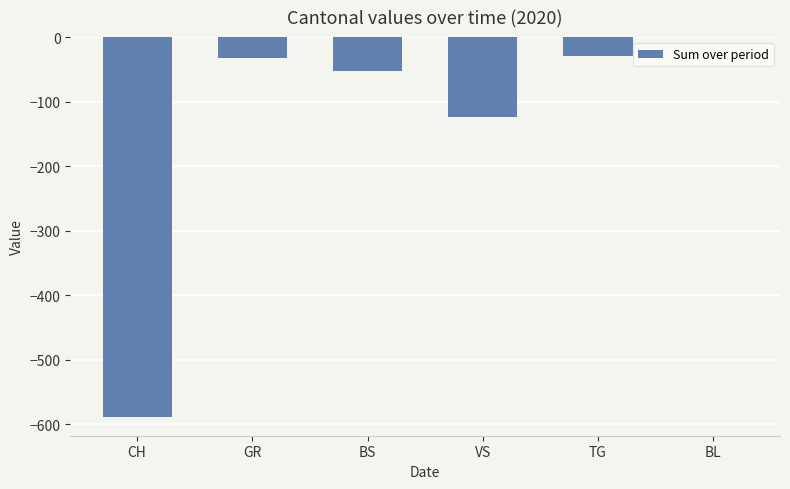

Between VS and BL, which is larger?

BL